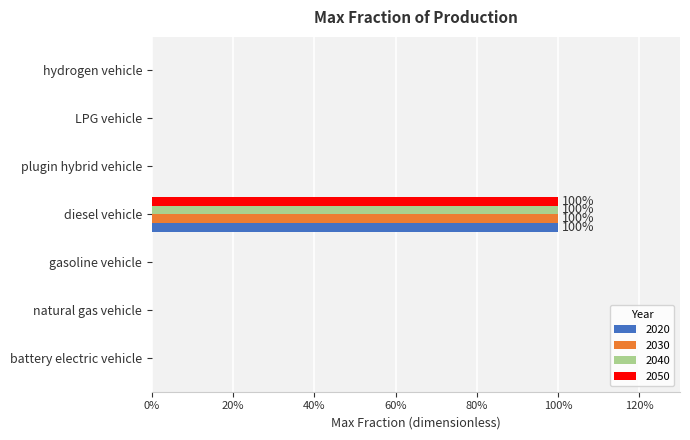

What is the value of the 2020 bar at the 4th from the left?

1